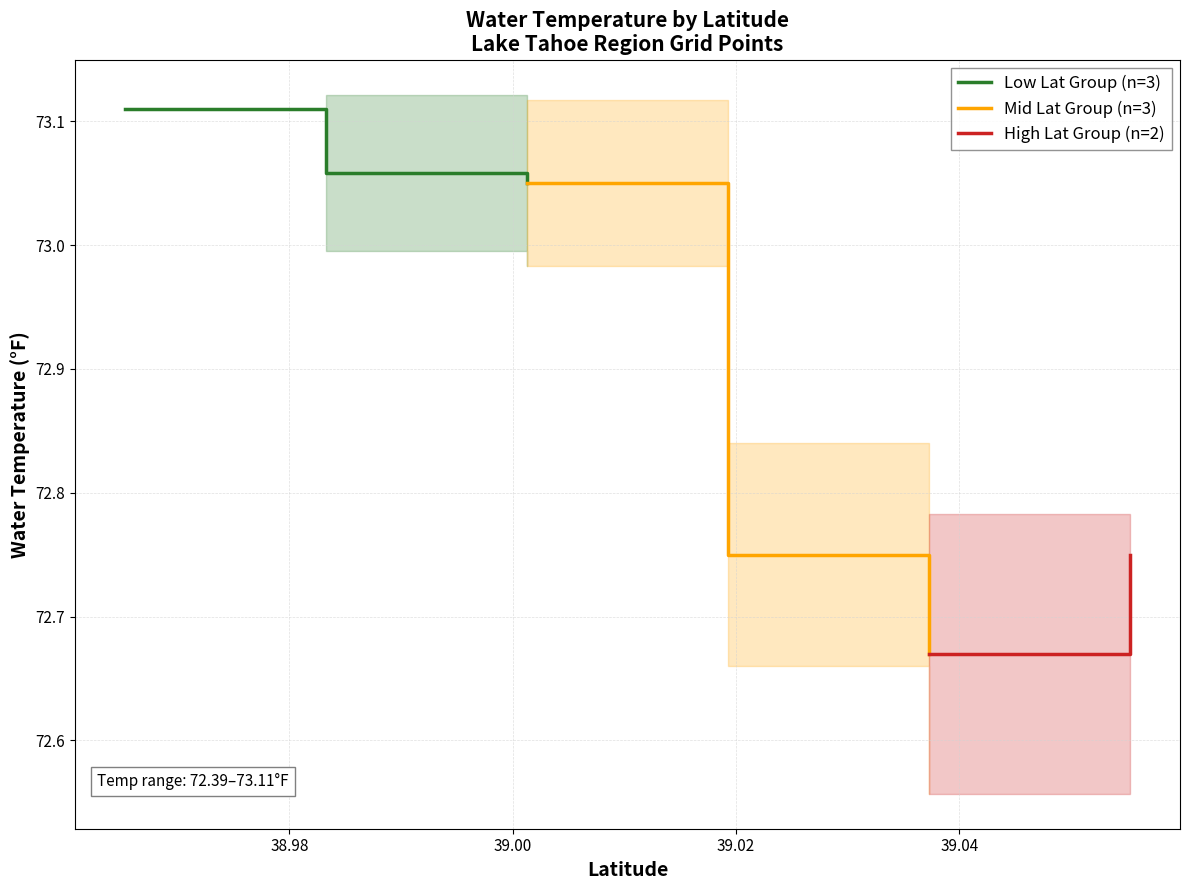

How many interior local peaks (higher than both neighbors) does the data have?

2